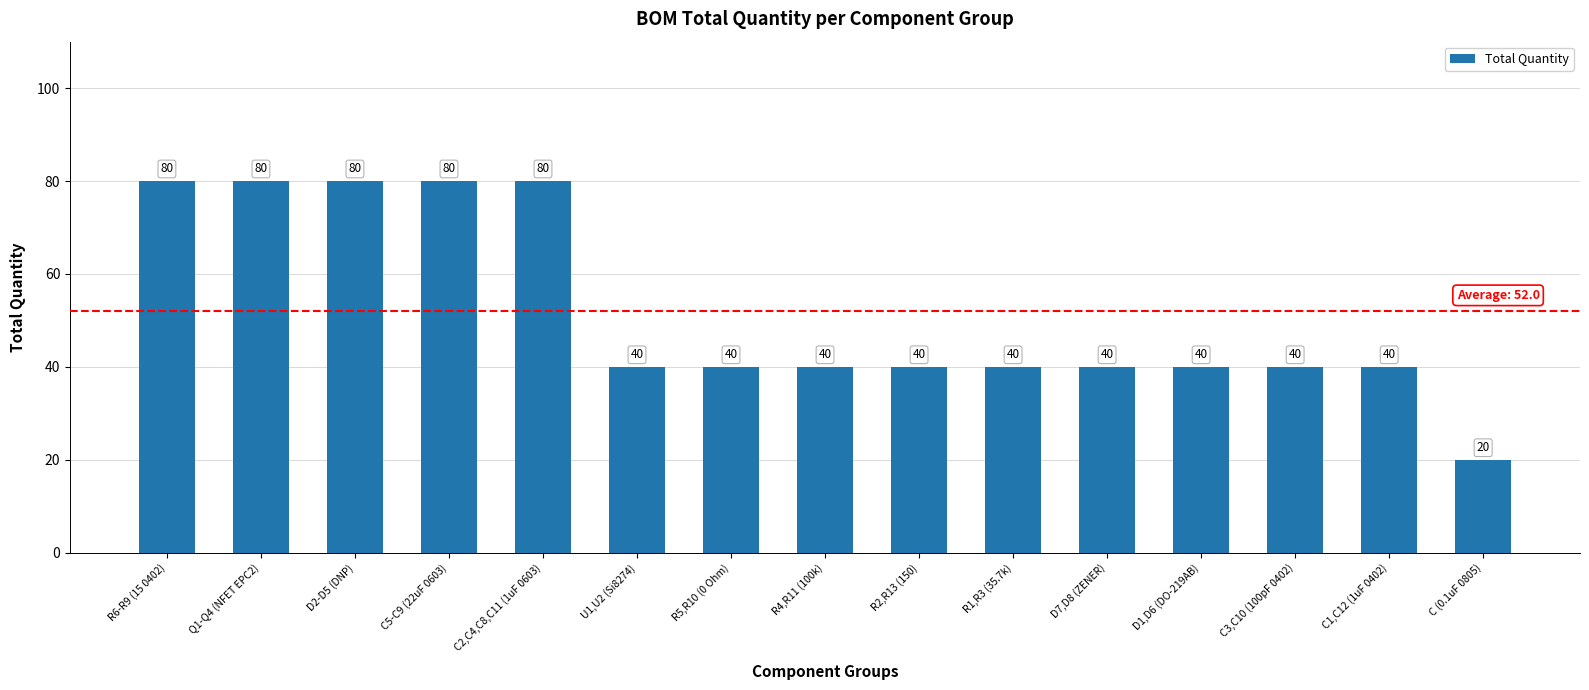

How many values are below 40?

1